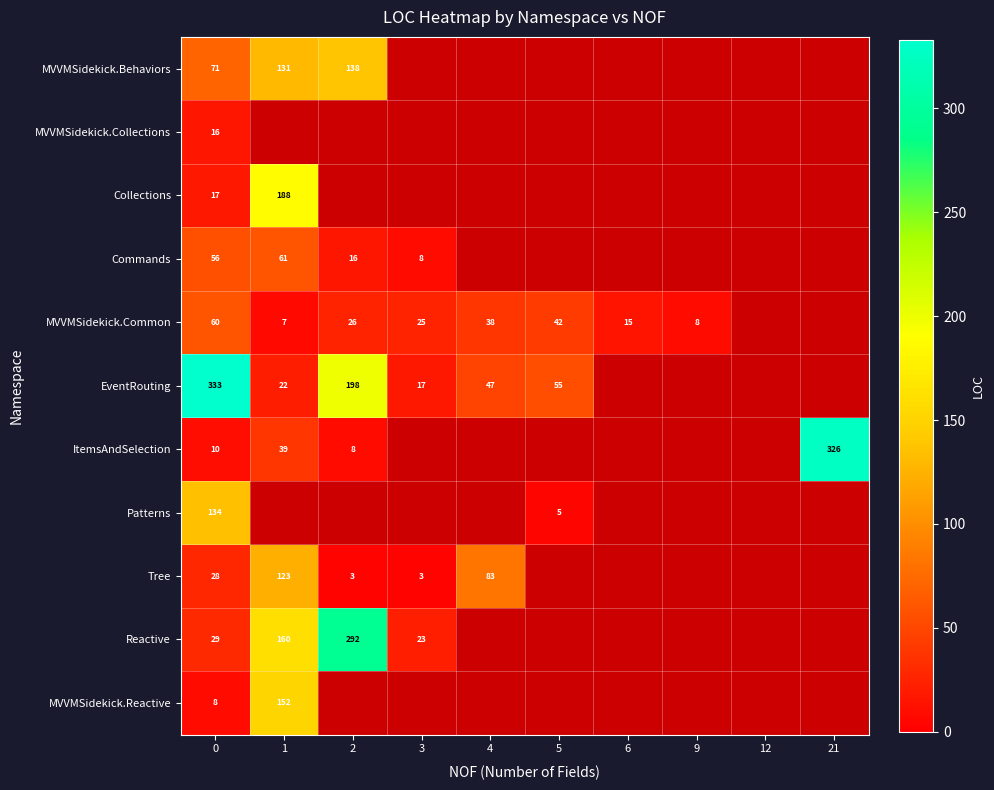

The value of Collections at 1 is 188. True or false?

True